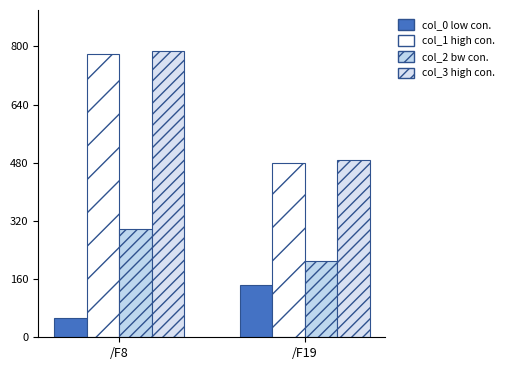

At which category is the sum across all series the highest?

/F8